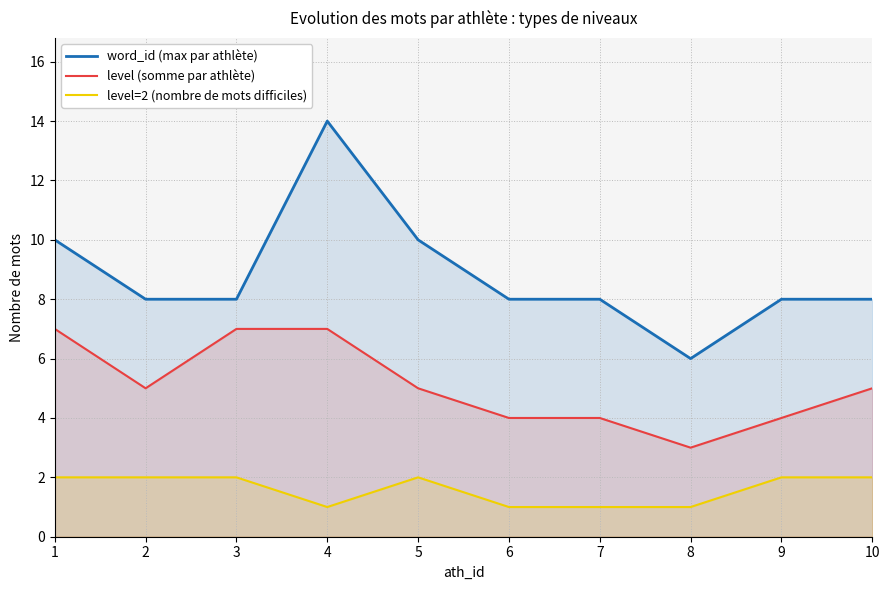

Which series has the widest spread of values?

word_id (max par athlète)